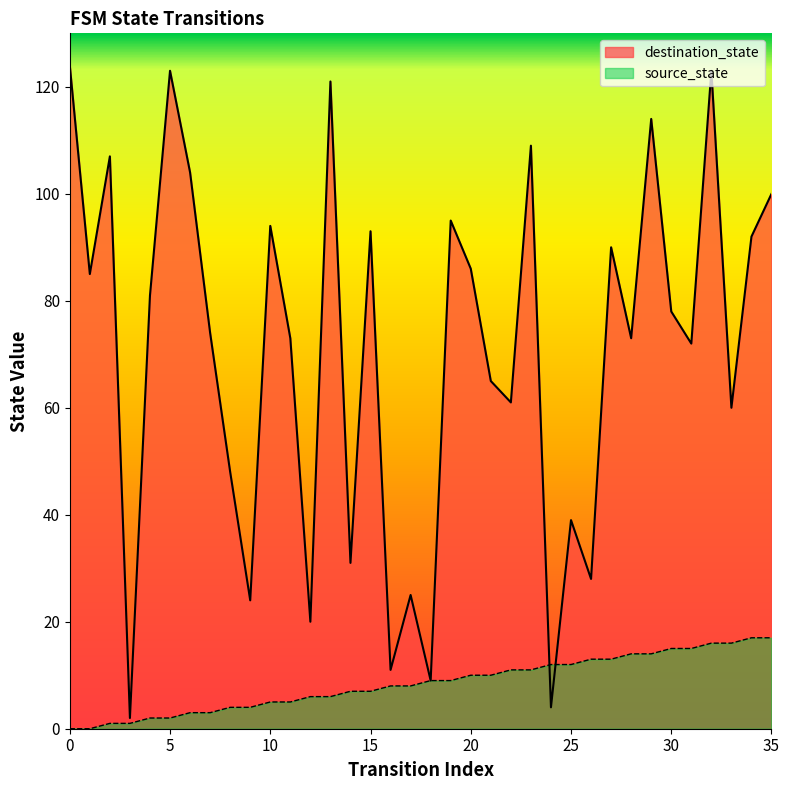

At which category is the sum across all series the highest?

32